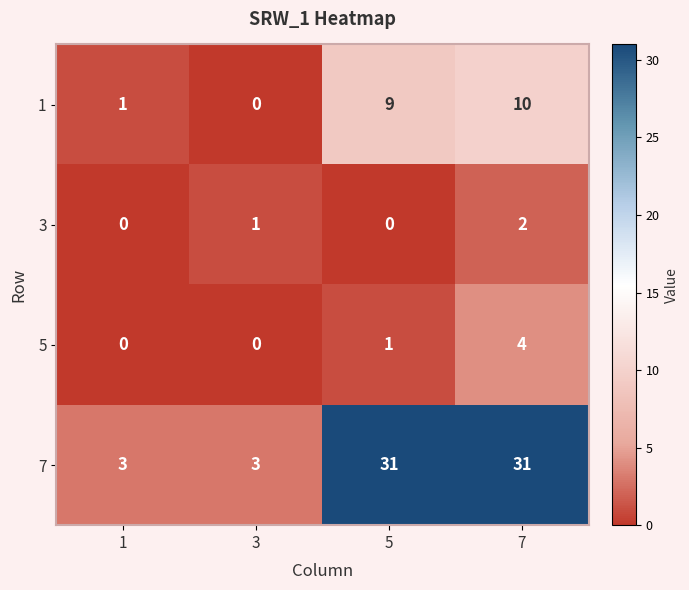

At which label is 5 closest to 2?

5